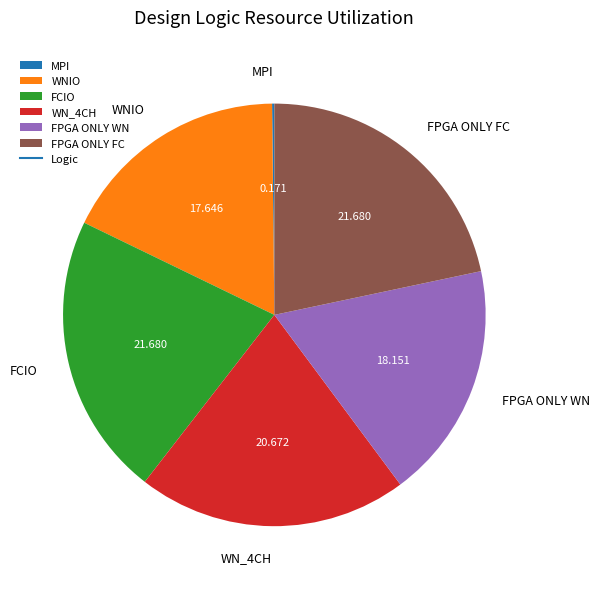

Between FPGA ONLY FC and FPGA ONLY WN, which is larger?

FPGA ONLY FC